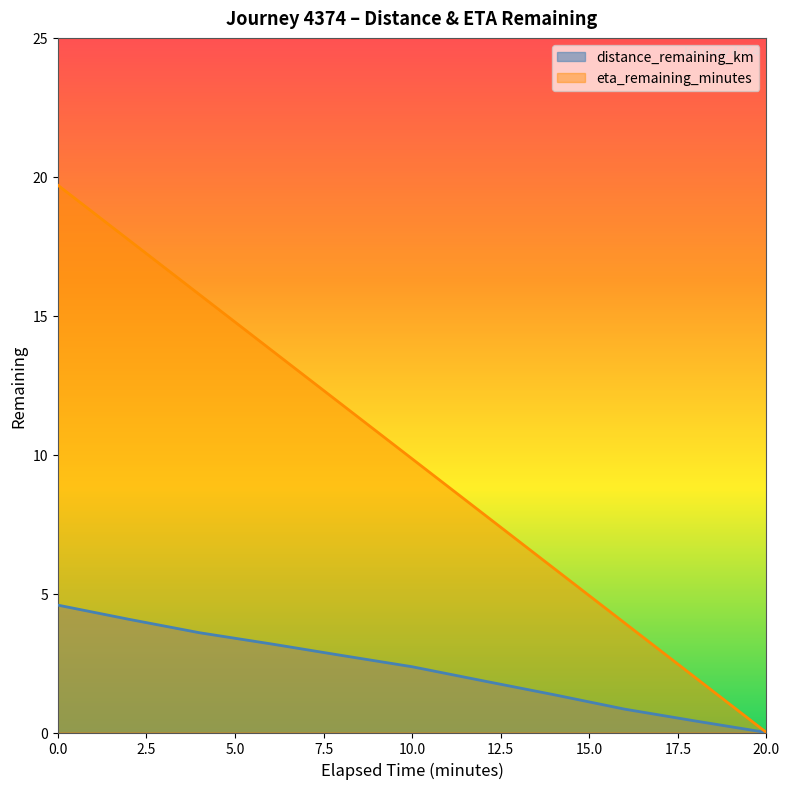

What are all the series names shown in the legend?

distance_remaining_km, eta_remaining_minutes